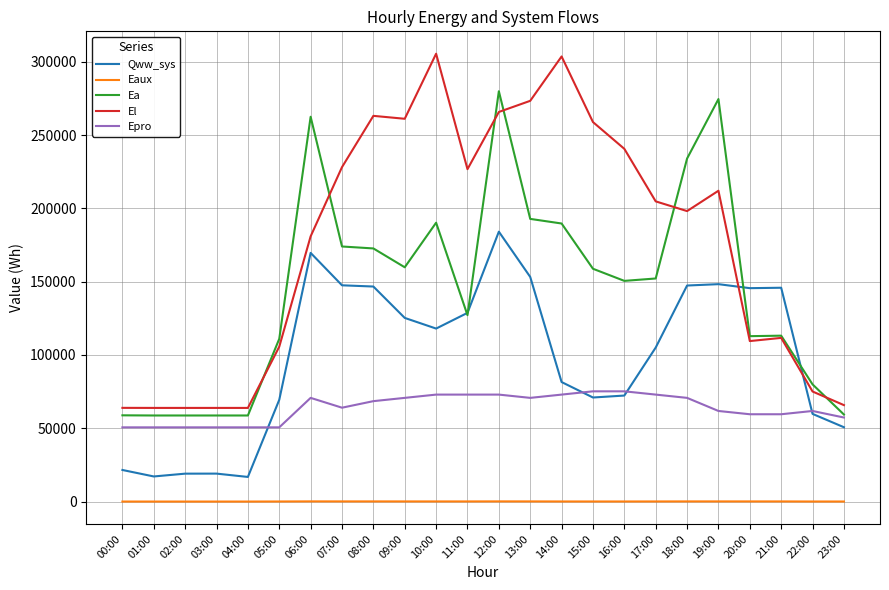

What is the difference between the Qww_sys values at 02:00 and 23:00?

31673.8